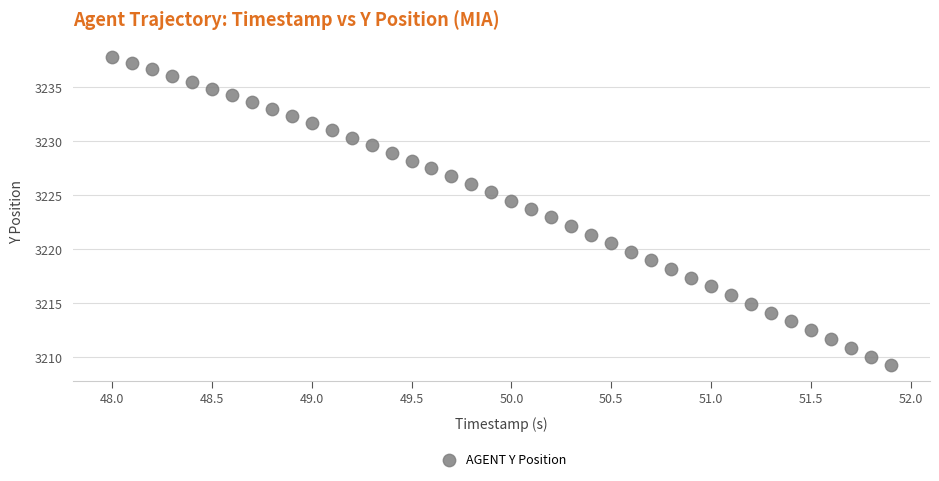

What is the range of X values (max minus min)?

3.9